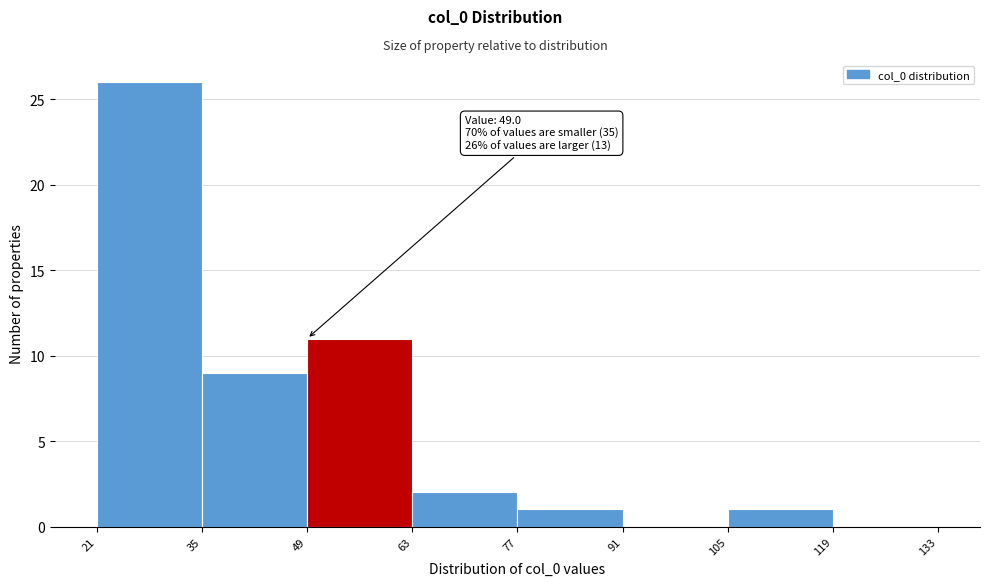

Over which range of the x-axis is the bar tallest?

21 to 35